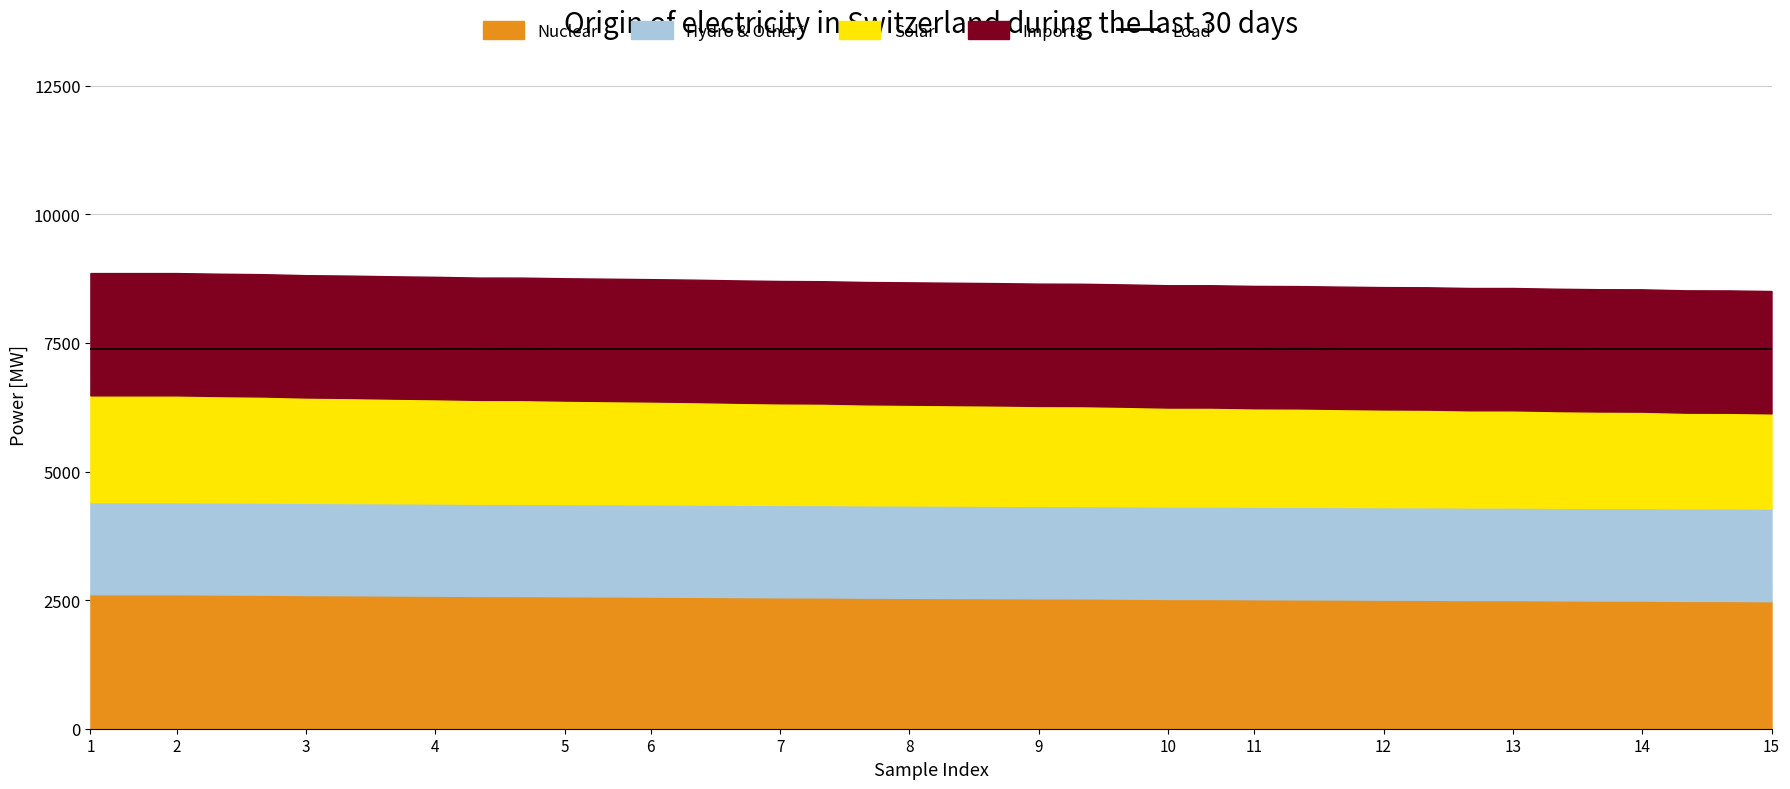

At which category does the chart reach its minimum across all series?

1